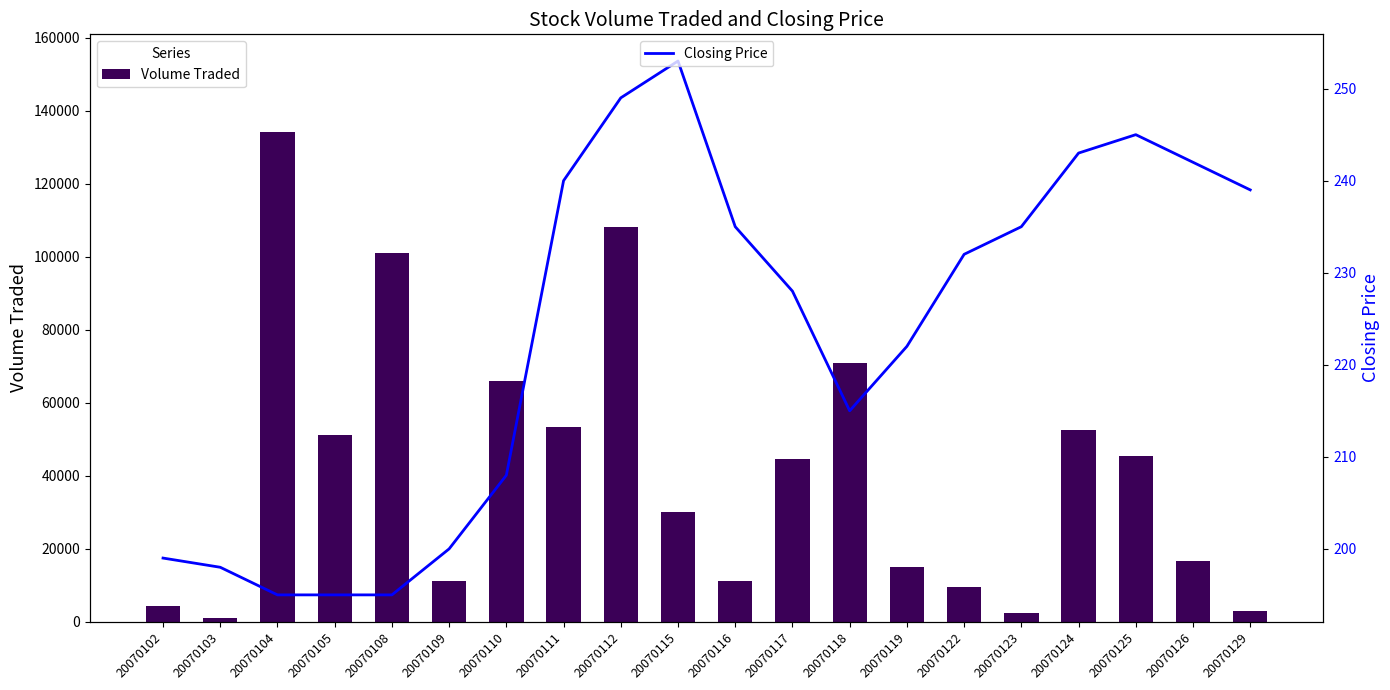

What is the minimum value shown in the chart?

195